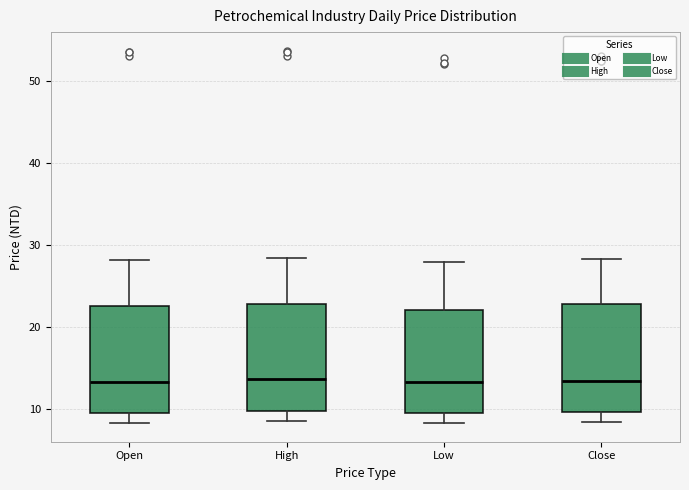

Reading left to right, transcribe this box plot: for each box, give where its median line is, the range the box spans, and where its two whiskers end, as read against the y-axis. The values are not printed on the chart, so give them approximately, as read against the axis.

Open: median 13, box 10 to 23, whiskers 8 to 28
High: median 14, box 10 to 23, whiskers 9 to 28
Low: median 13, box 10 to 22, whiskers 8 to 28
Close: median 13, box 10 to 23, whiskers 8 to 28